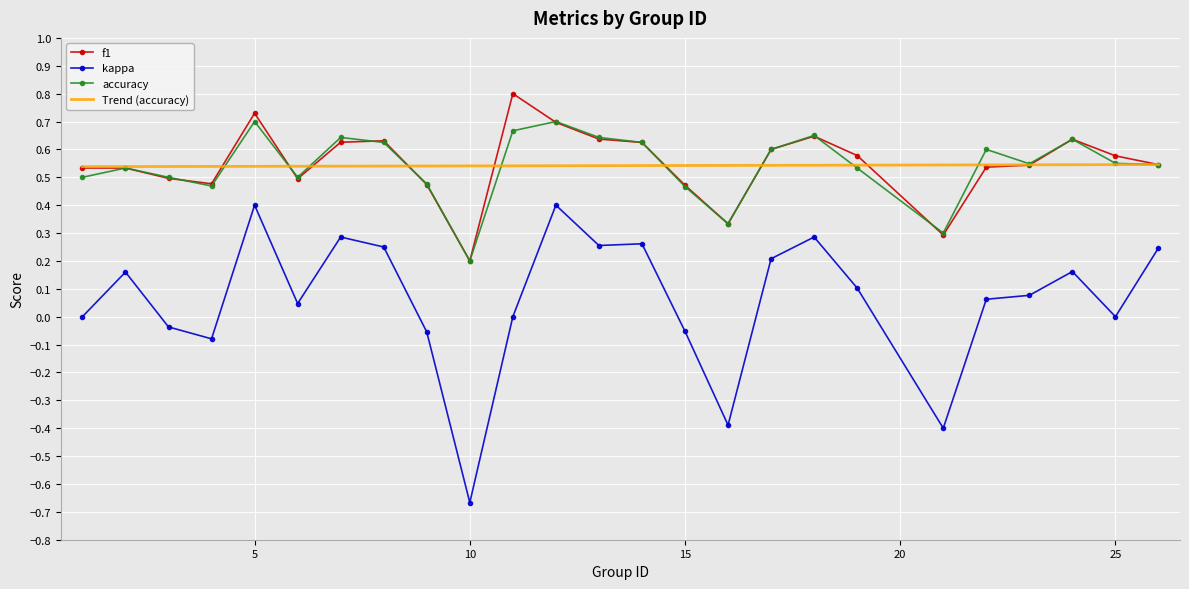

True or false: accuracy and kappa intersect in this chart.

False